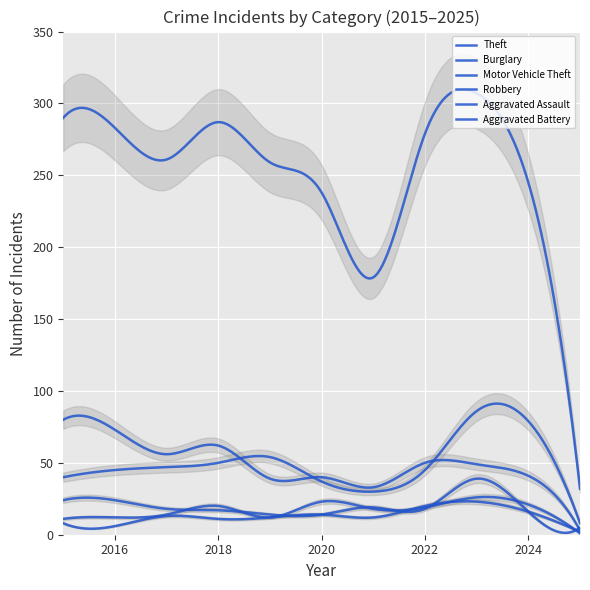

True or false: Theft and Burglary intersect in this chart.

False